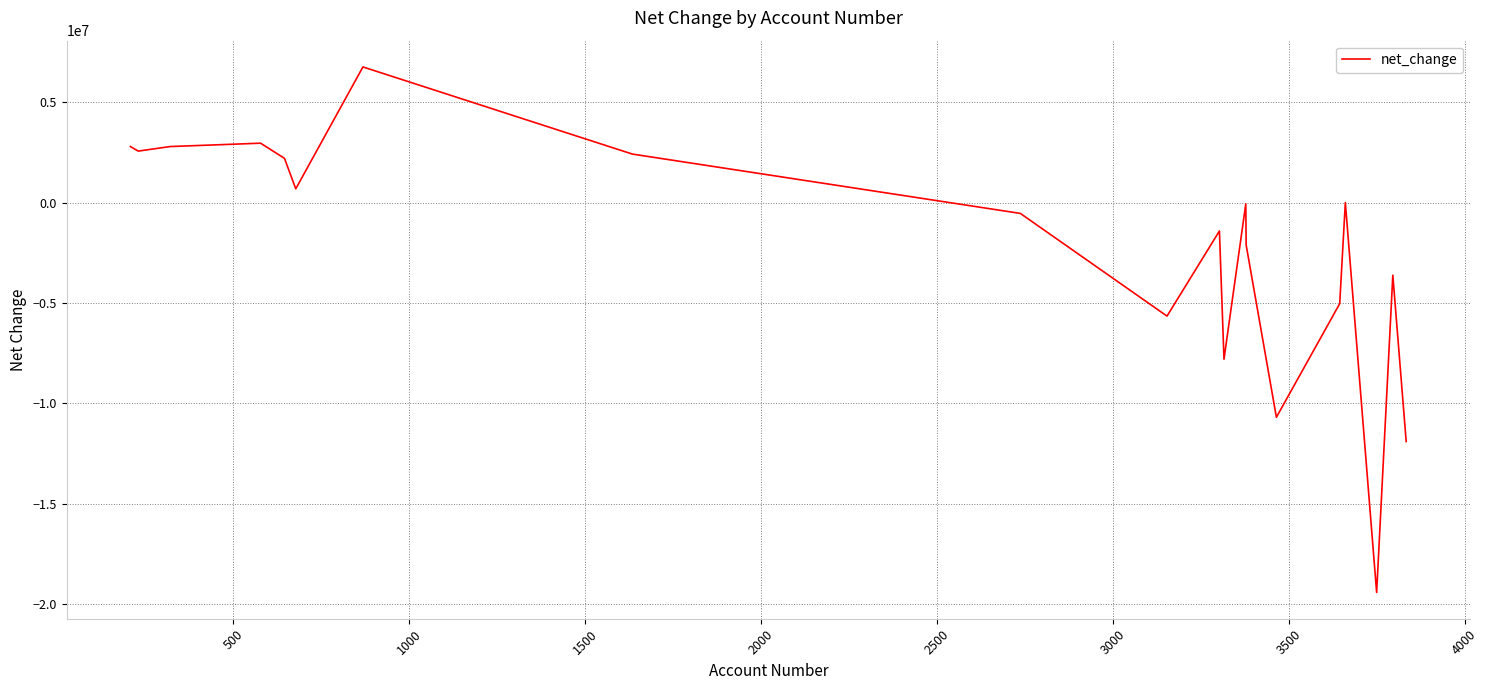

Count the number of data series in this chart.

1